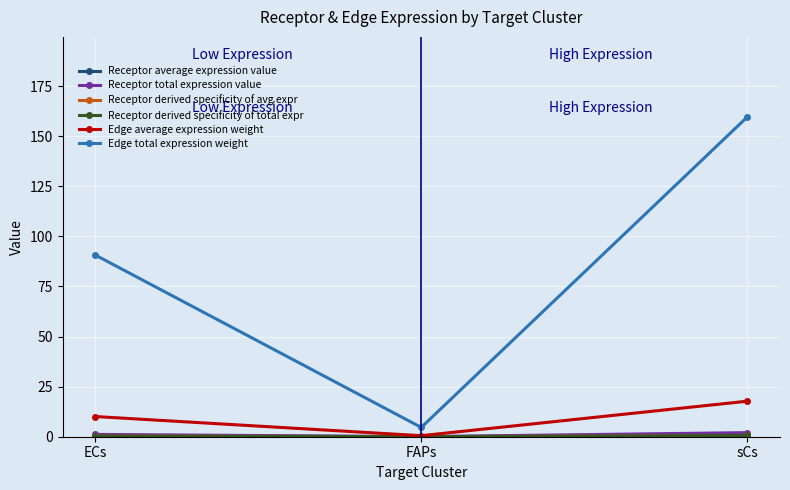

Between FAPs and sCs, which series saw the biggest shift?

Edge total expression weight